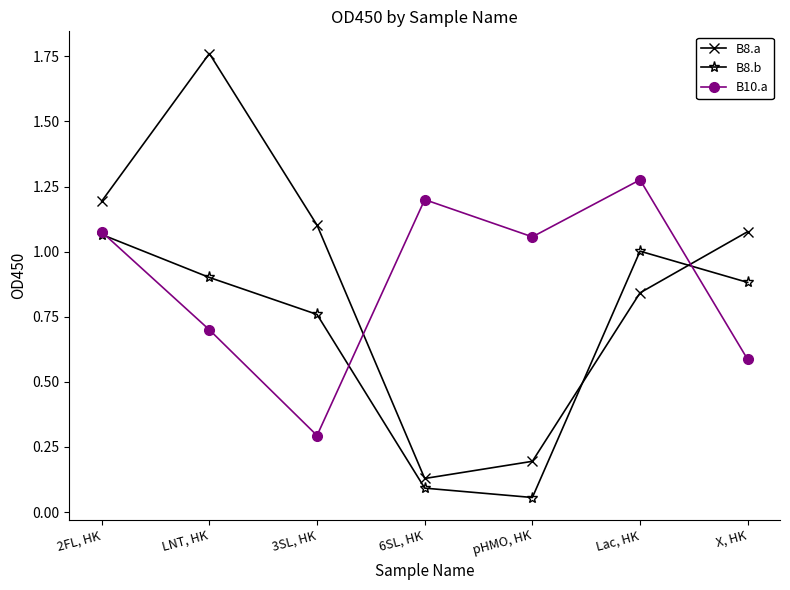

The value of B8.b at pHMO, HK is 0.1. True or false?

True